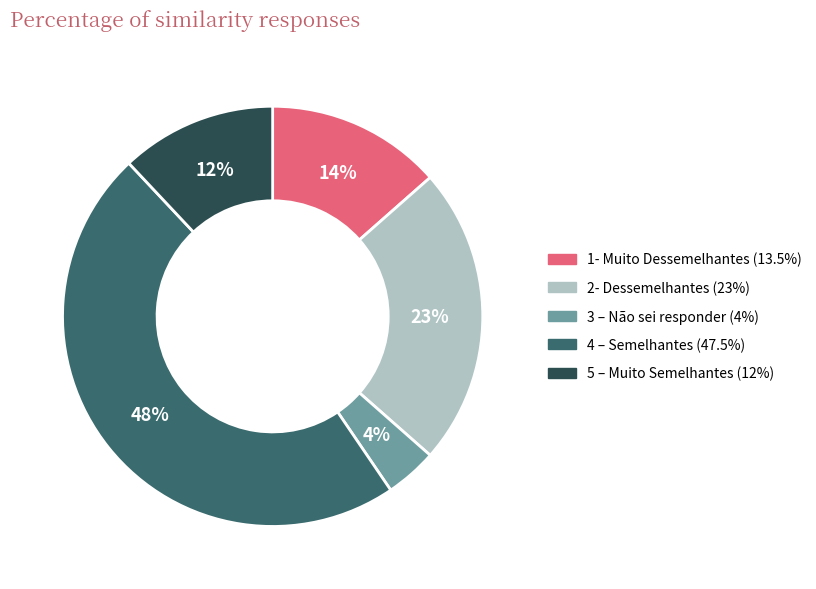

To the nearest percent, what percentage of the pie is 5 – Muito Semelhantes?

12%